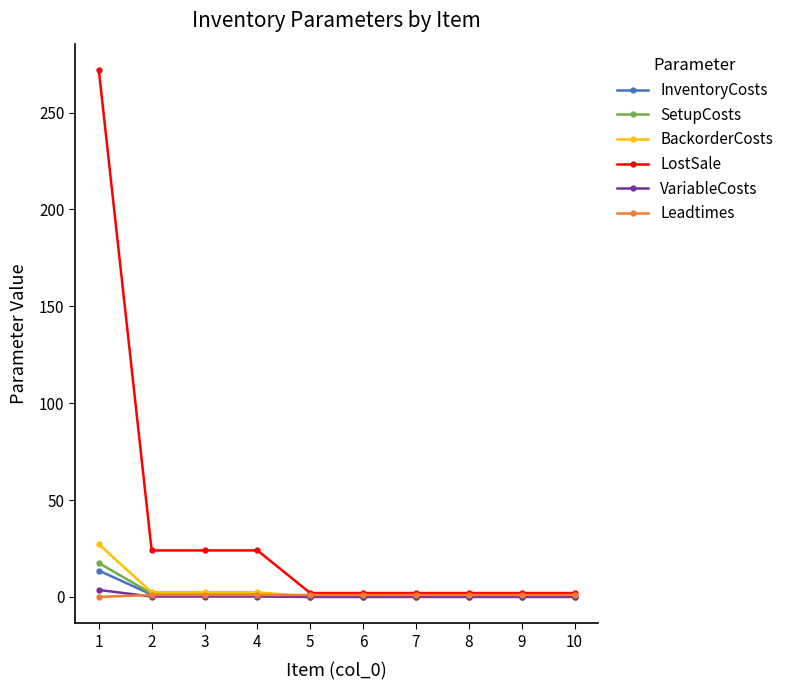

What is the maximum value for BackorderCosts?

27.2